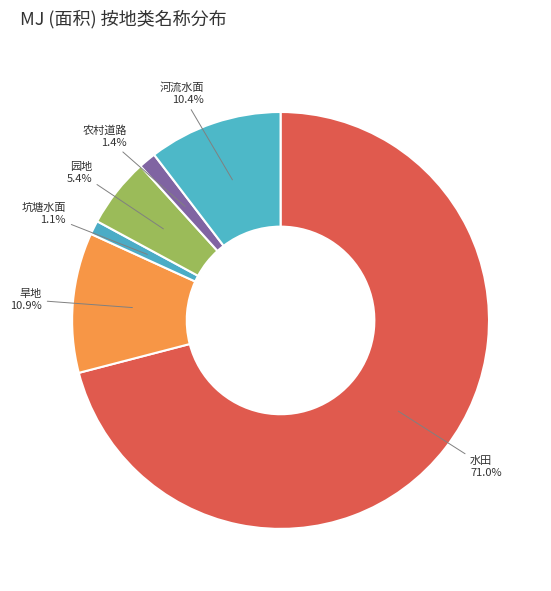

How much of the chart is everything except 园地?

94.6%